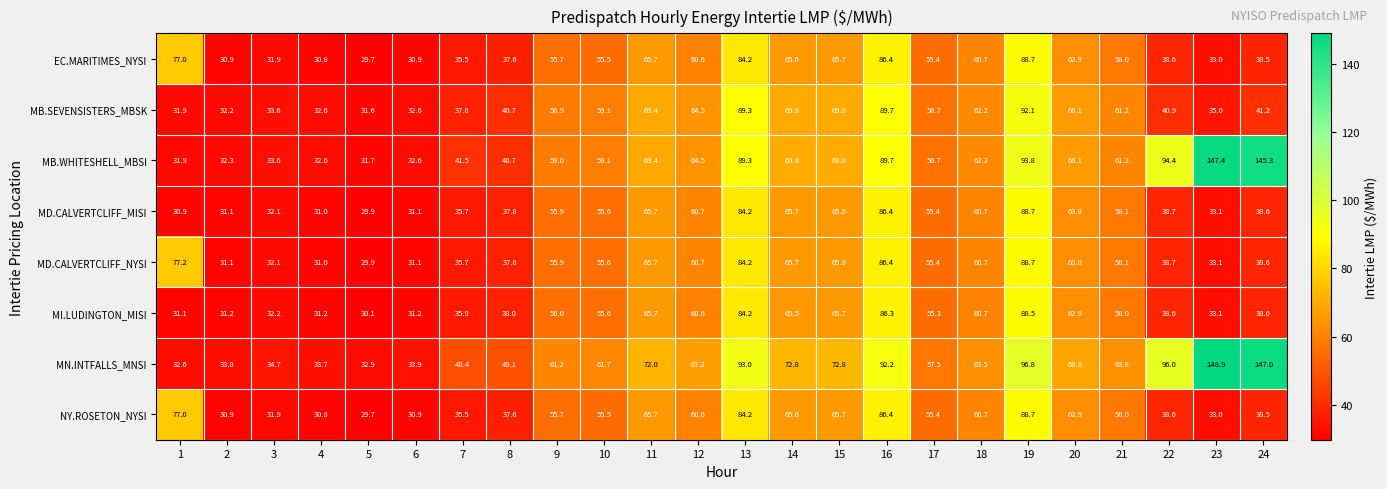

What is the spread (max minus min) of values at 21?

5.8